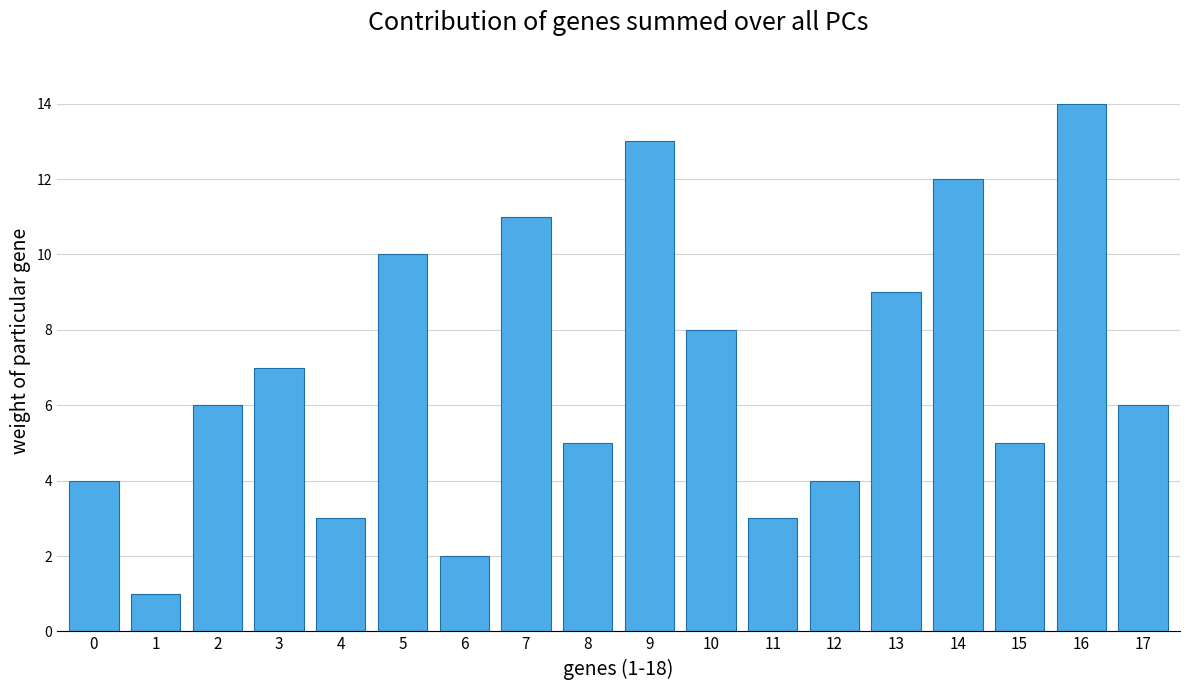

Where is the data nearest to the value 7?

3